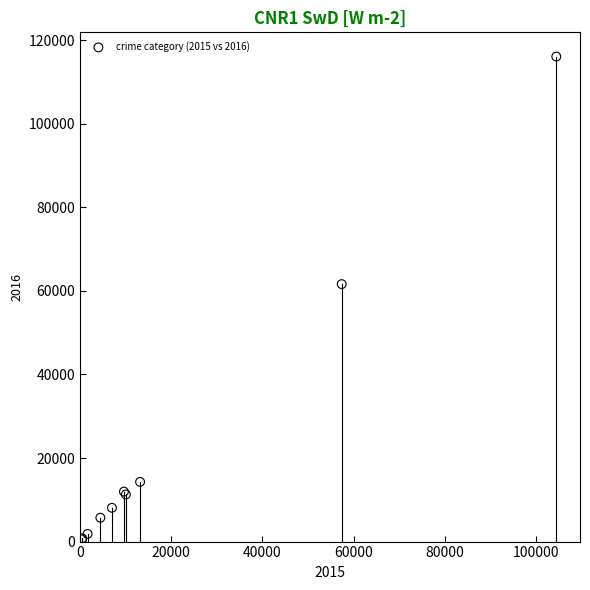

What Y value in the scatter plot is closest to 58300?

61621